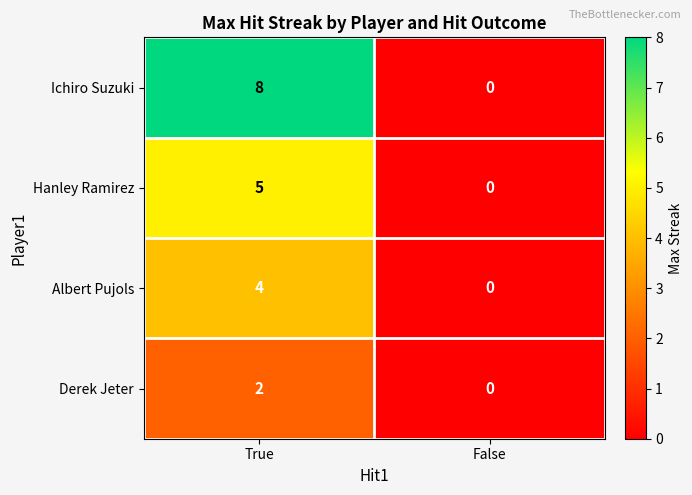

What is the sum of the Hanley Ramirez values at False and True?

5